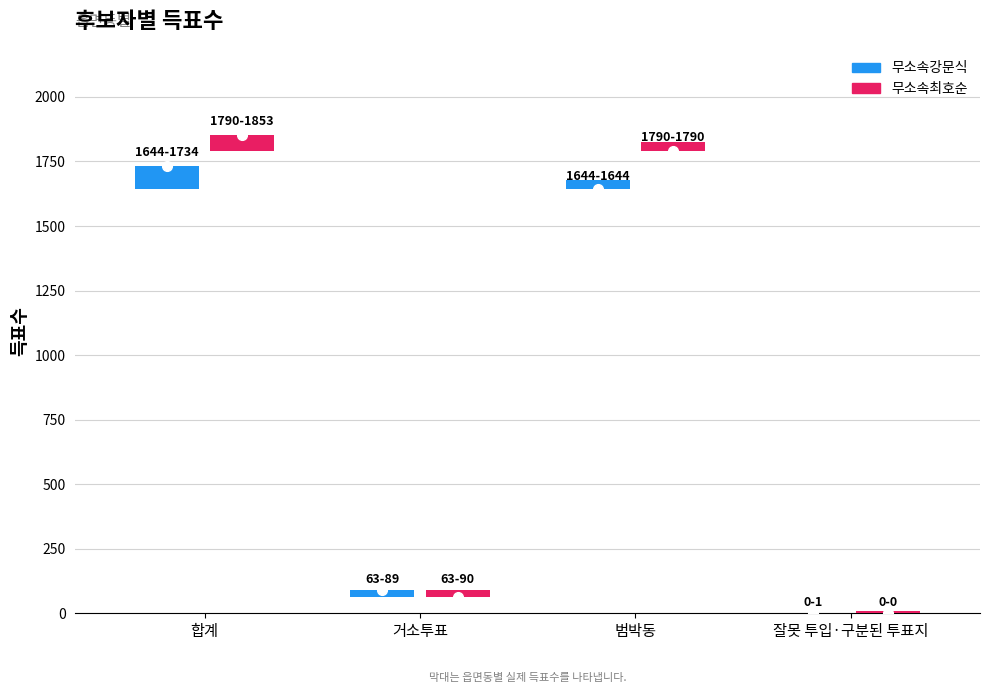

Rank the categories by 무소속최호순 value from highest to lowest.

합계, 범박동, 거소투표, 잘못 투입·구분된 투표지